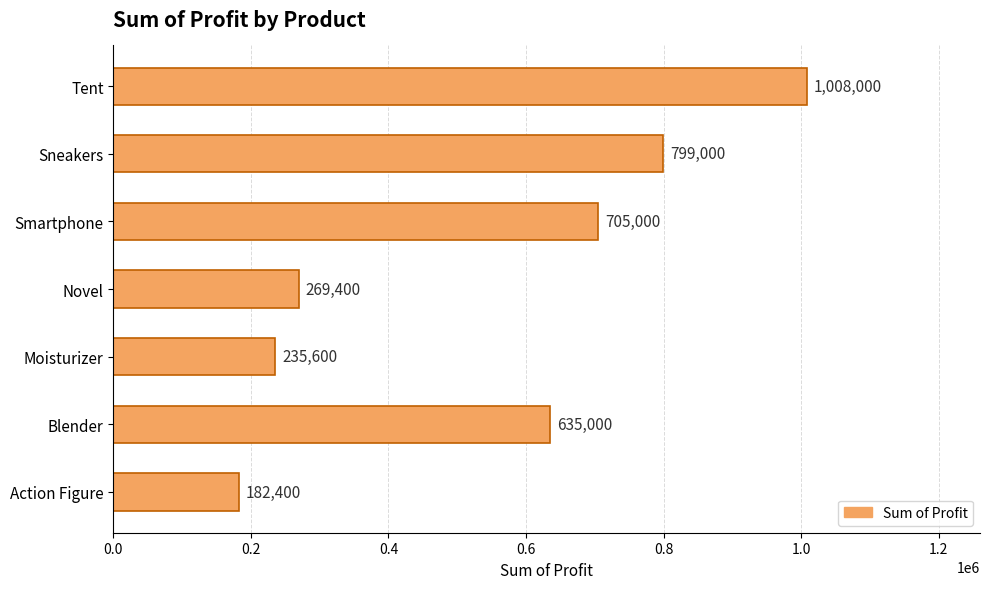

What is the minimum value shown in the chart?

182400